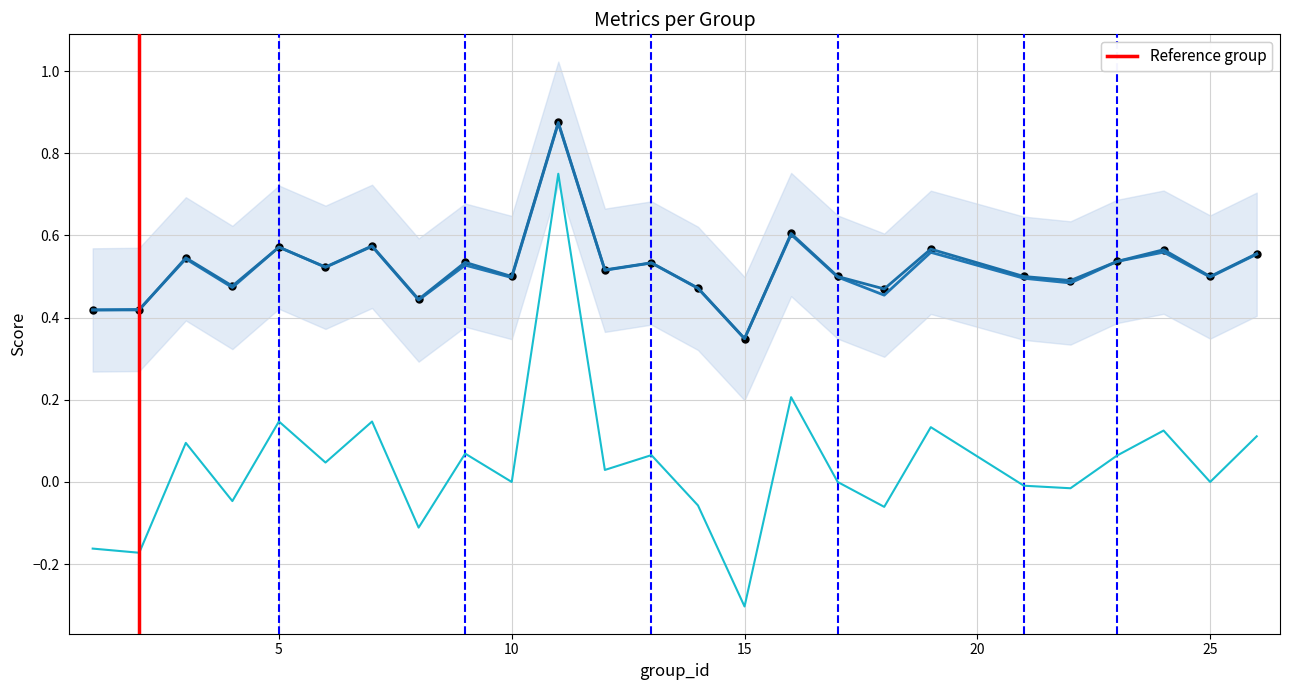

Is the value of f1 at 3 greater than the value of kappa at 14?

Yes